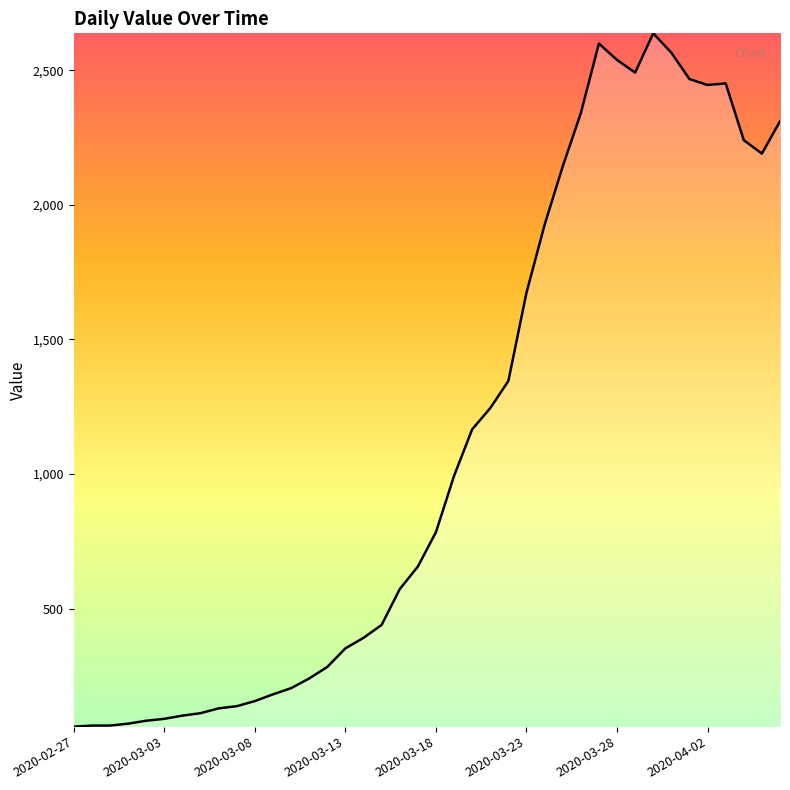

Does the chart display data point markers on the line(s)?

No